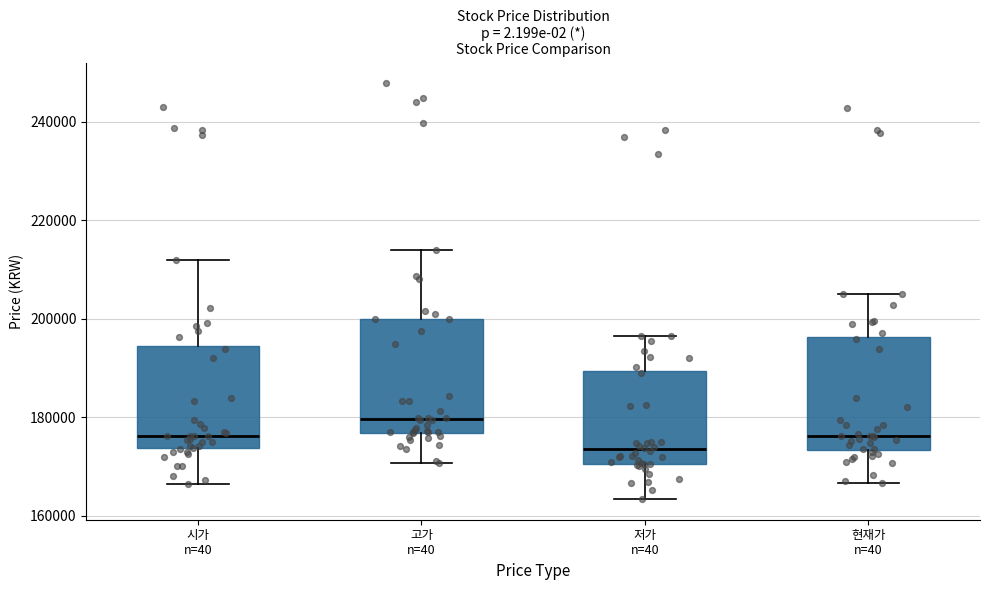

Reading left to right, transcribe this box plot: for each box, give where its median line is, the range the box spans, and where its two whiskers end, as read against the y-axis. The values are not printed on the chart, so give them approximately, as read against the axis.

시가 n=40: median 176000, box 174000 to 194000, whiskers 166000 to 212000
고가 n=40: median 180000, box 176000 to 200000, whiskers 170000 to 214000
저가 n=40: median 174000, box 170000 to 190000, whiskers 164000 to 196000
현재가 n=40: median 176000, box 174000 to 196000, whiskers 166000 to 206000